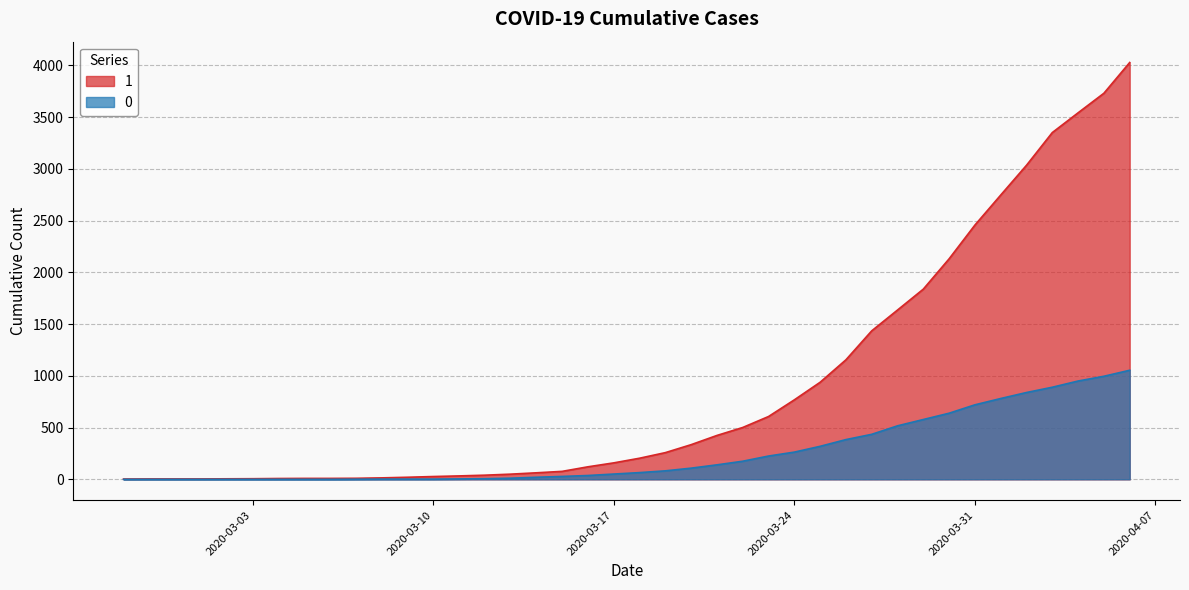

Reading right to left, list all the values displayed in this chart.

1: 4028	3731	3542	3351	3035	2747	2457	2131	1838	1636	1435	1155	938	768	607	501	424	335	258	204	159	121	77	63	50	40	33	27	20	14	10	9	9	8	6	5	4	4	4	3
0: 1054	996	950	890	839	781	720	639	578	517	435	384	319	263	225	175	140	108	82	65	51	37	28	20	11	6	4	2	2	2	1	0	0	0	0	0	0	0	0	0